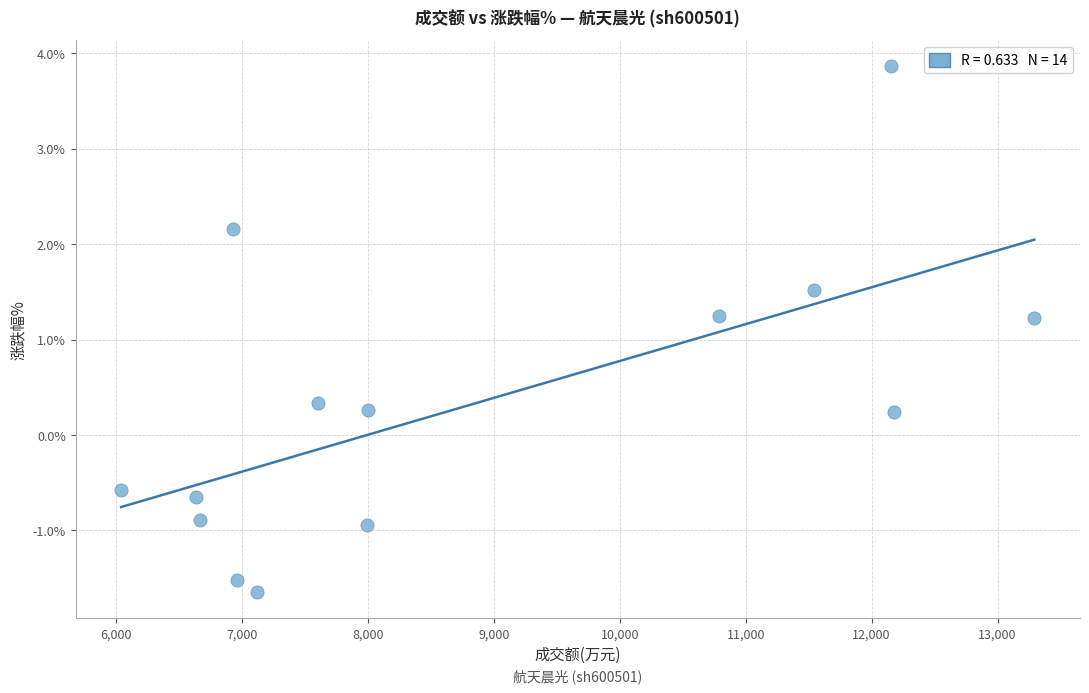

What is the range of Y values (max minus min)?

5.5